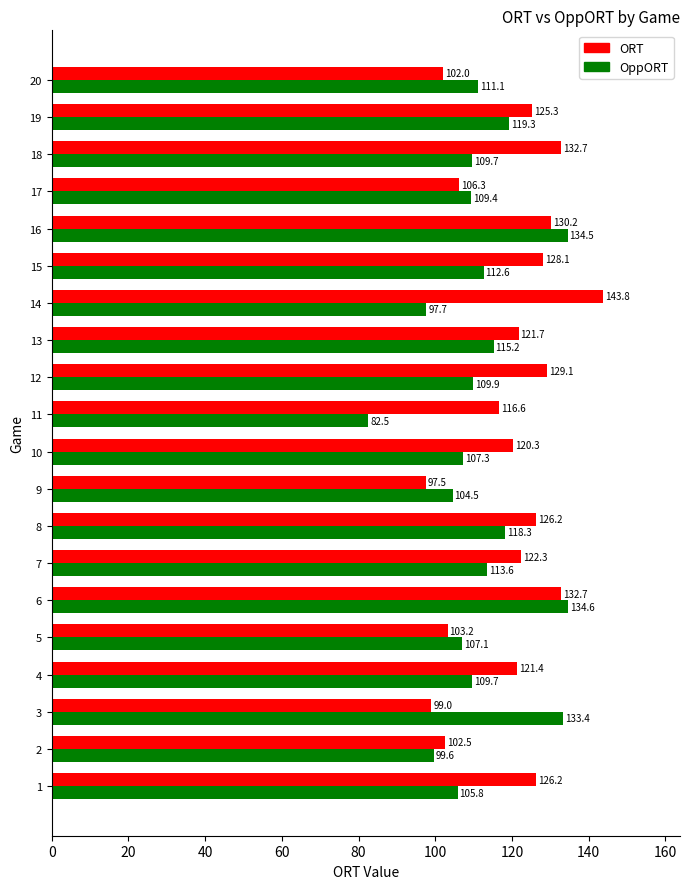

How many distinct data groups are displayed?

2